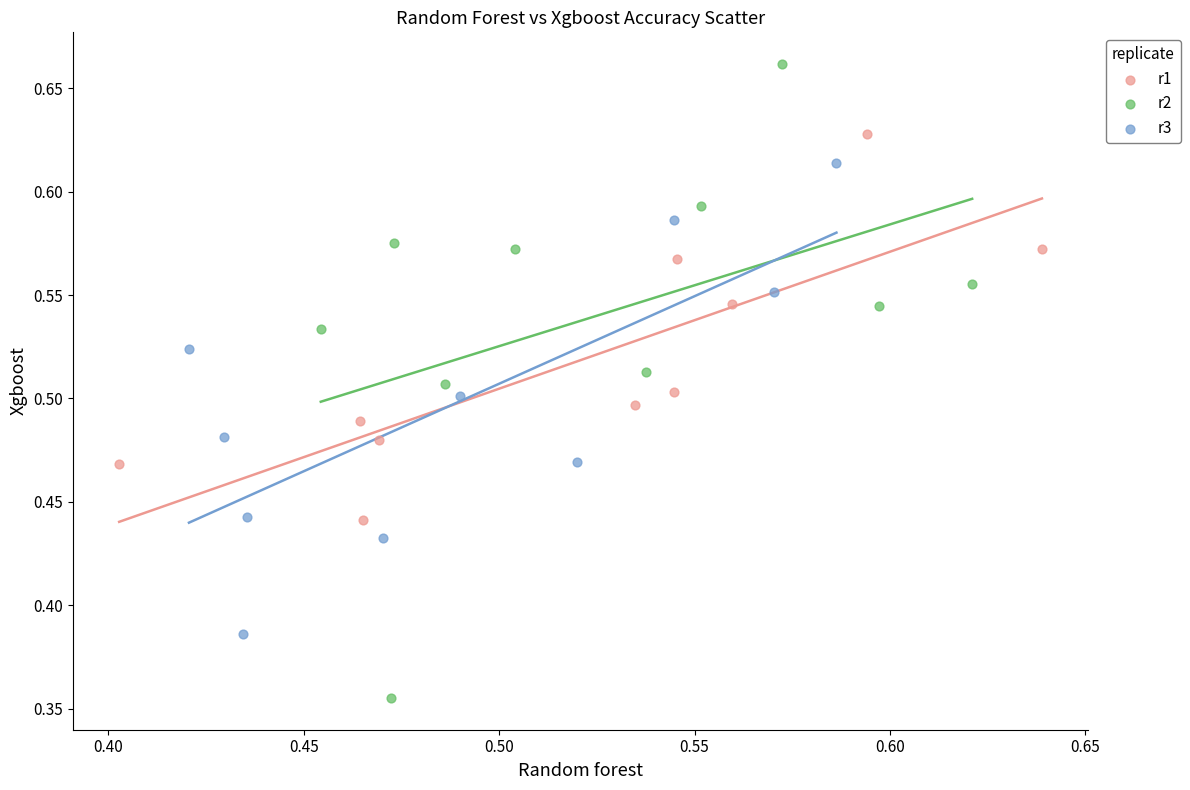

What are all the series names shown in the legend?

r1, r2, r3